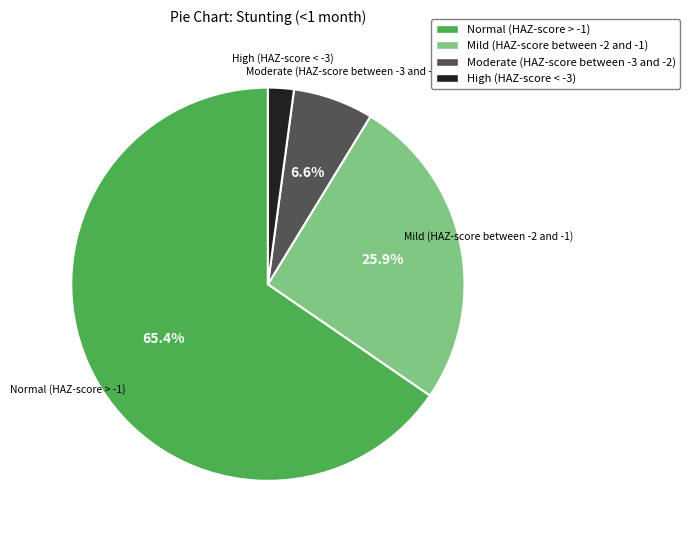

How many segments does this pie chart have?

4